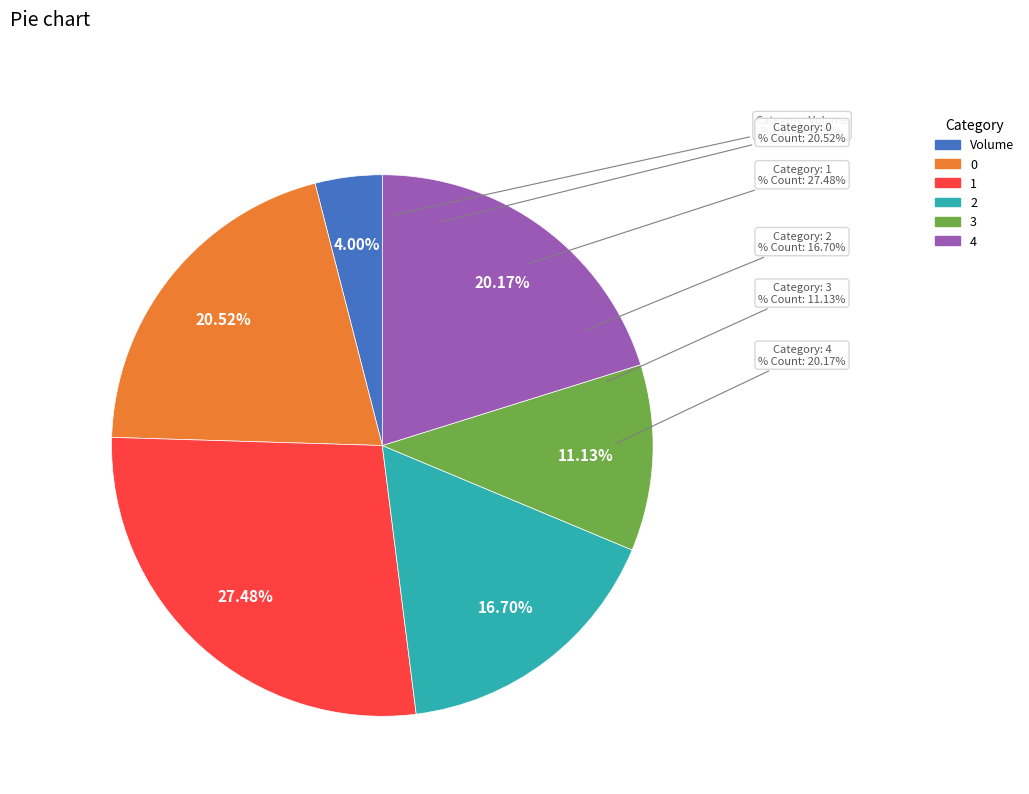

Is there any slice that represents more than half of the pie?

Yes